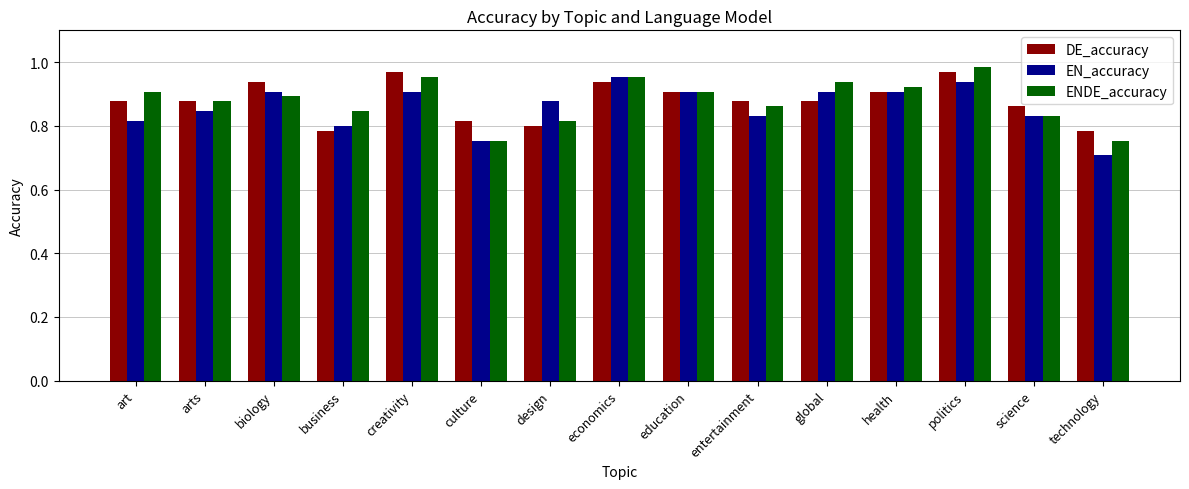

How many groups of bars are there?

15